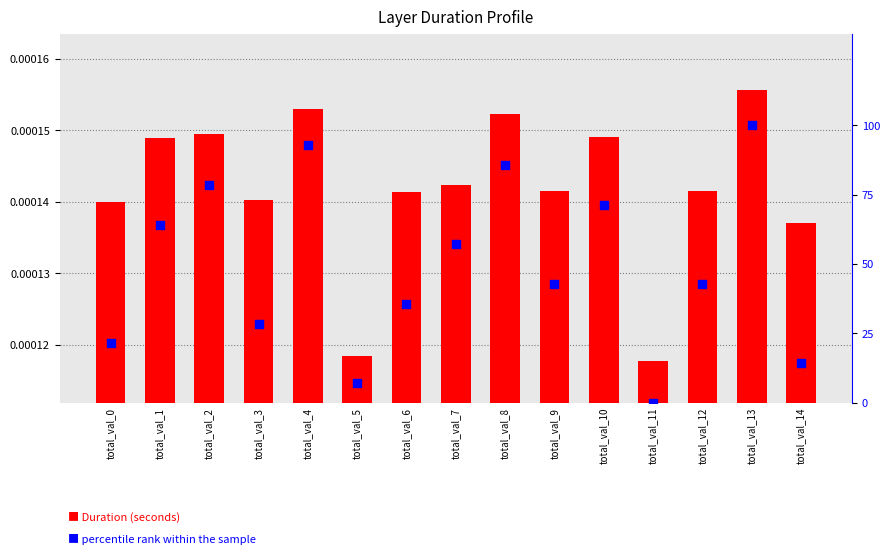

What is the total value across all series at total_val_7?

57.1